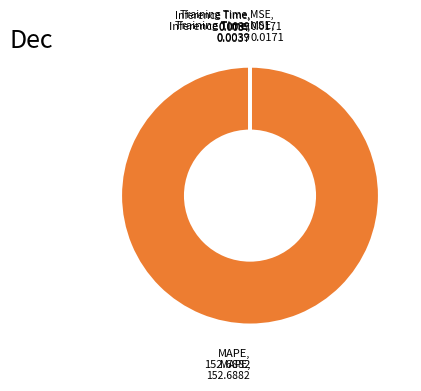

Does any single category account for the majority?

Yes